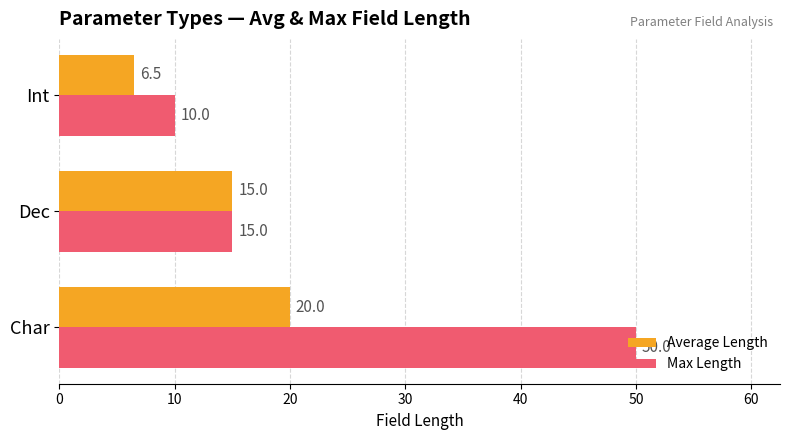

What is the average value of the Average Length series?

13.8